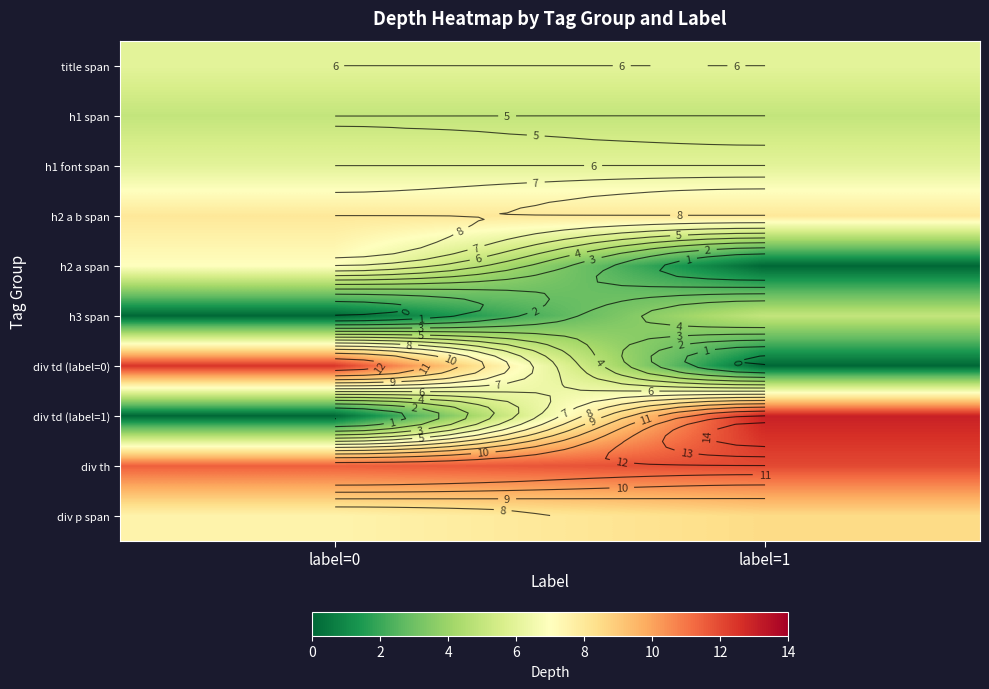

What is the difference between the div td (label=1) values at label=0 and label=1?

13.0